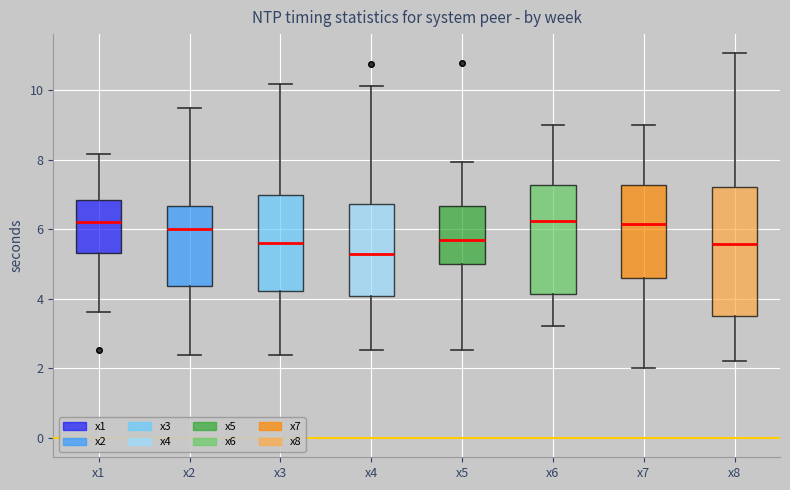

Which box has the lowest median line?

x4